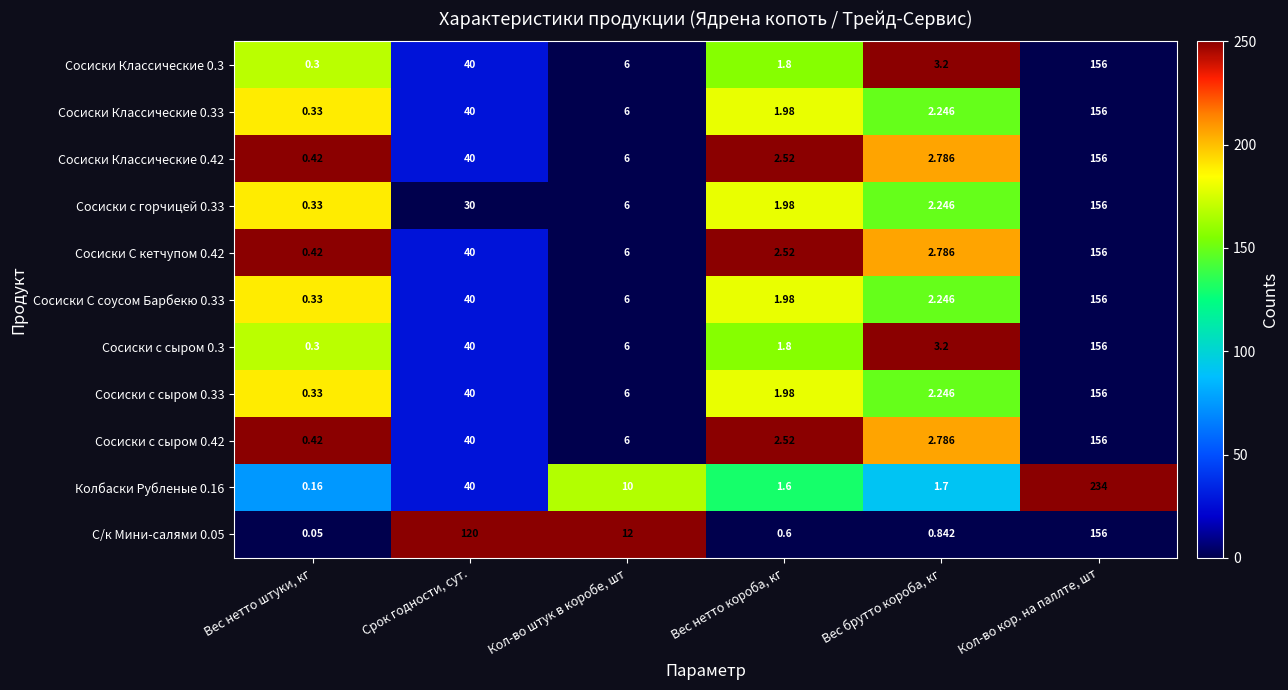

List the labels in order of Сосиски Классические 0.33 value, smallest first.

Вес нетто штуки, кг, Вес нетто короба, кг, Вес брутто короба, кг, Кол-во штук в коробе, шт, Срок годности, сут., Кол-во кор. на паллте, шт